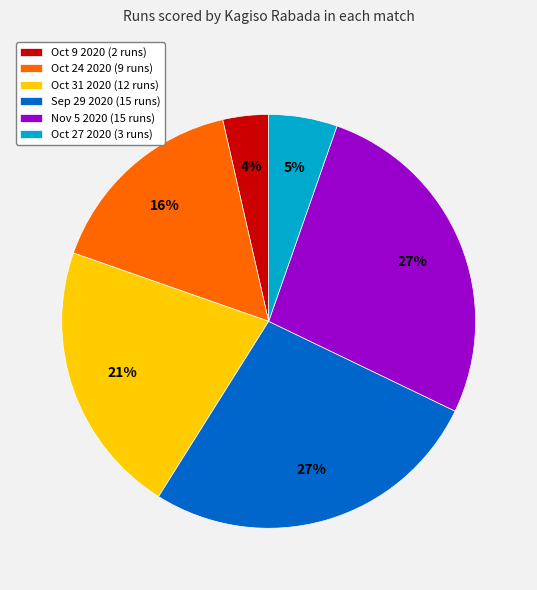

To the nearest percent, what portion does Oct 9 2020 represent?

4%